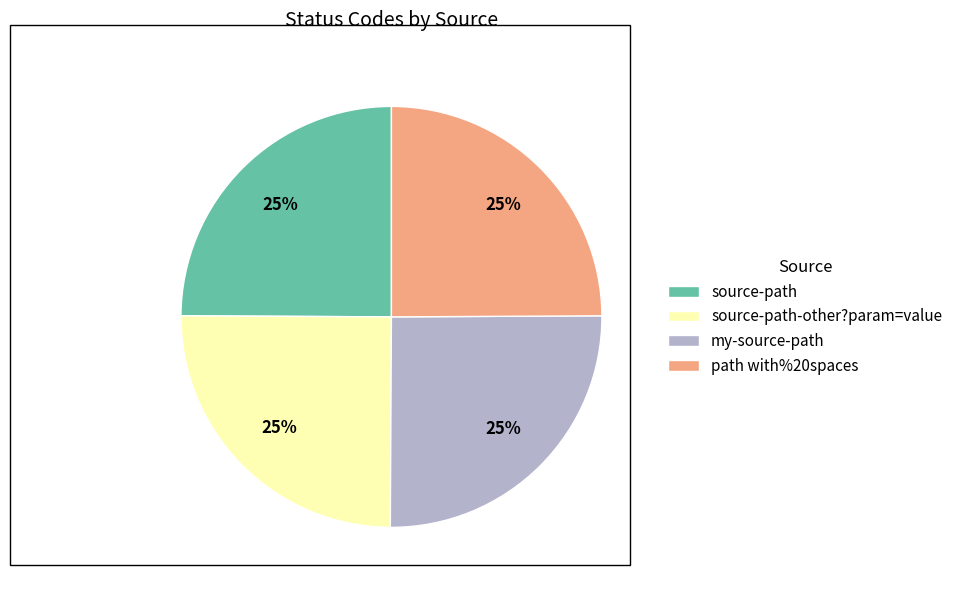

The path with%20spaces slice represents 25% of the pie. True or false?

True